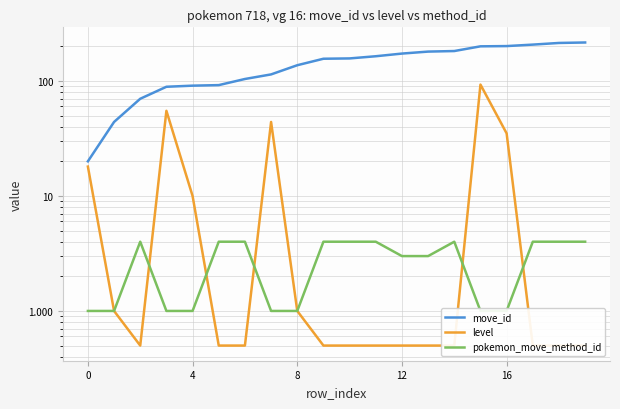

True or false: level and move_id cross at least once.

False